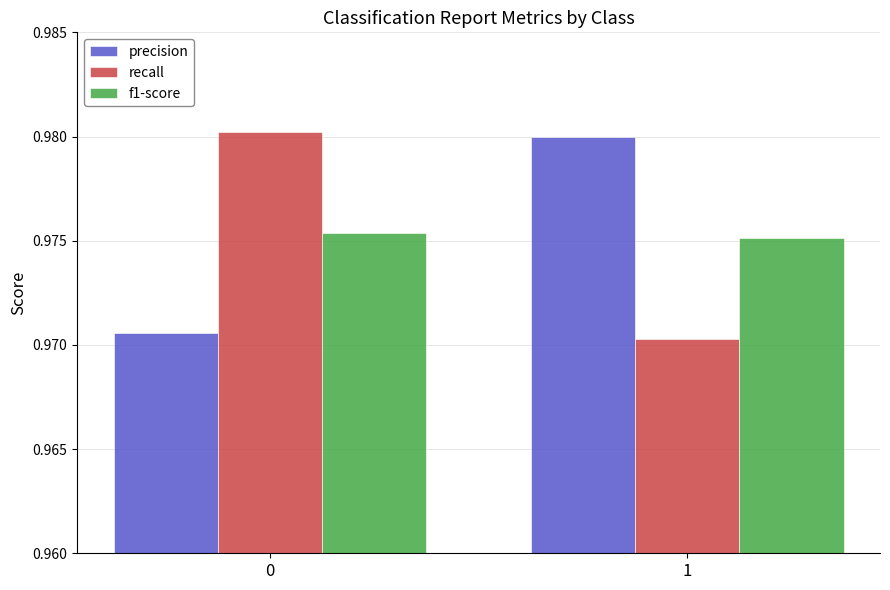

What is the sum of all precision values?

2.0